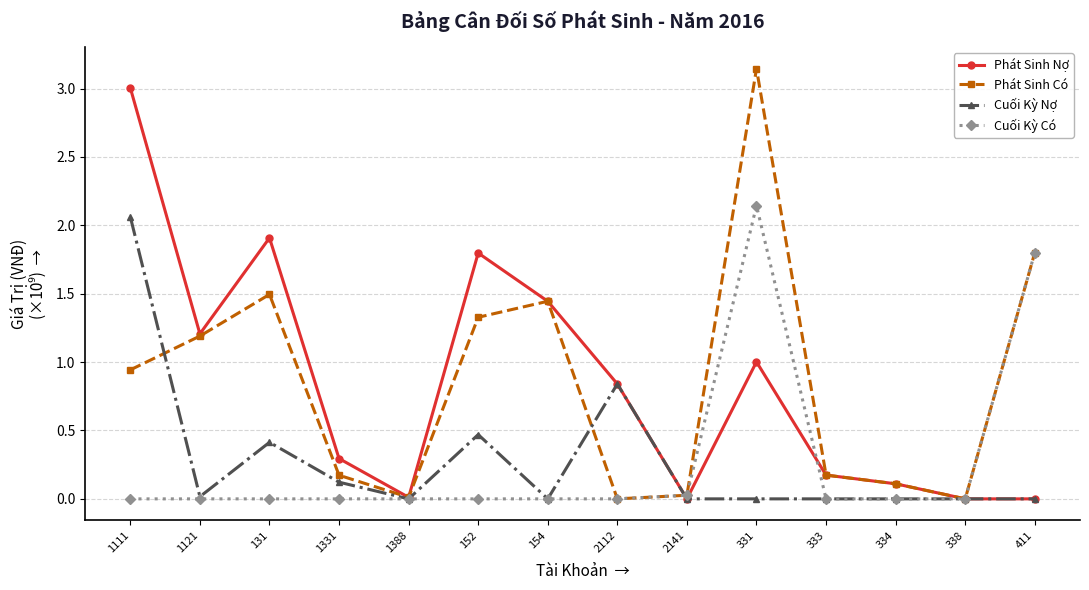

What is the sum of all Cuối Kỳ Có values?

4.0